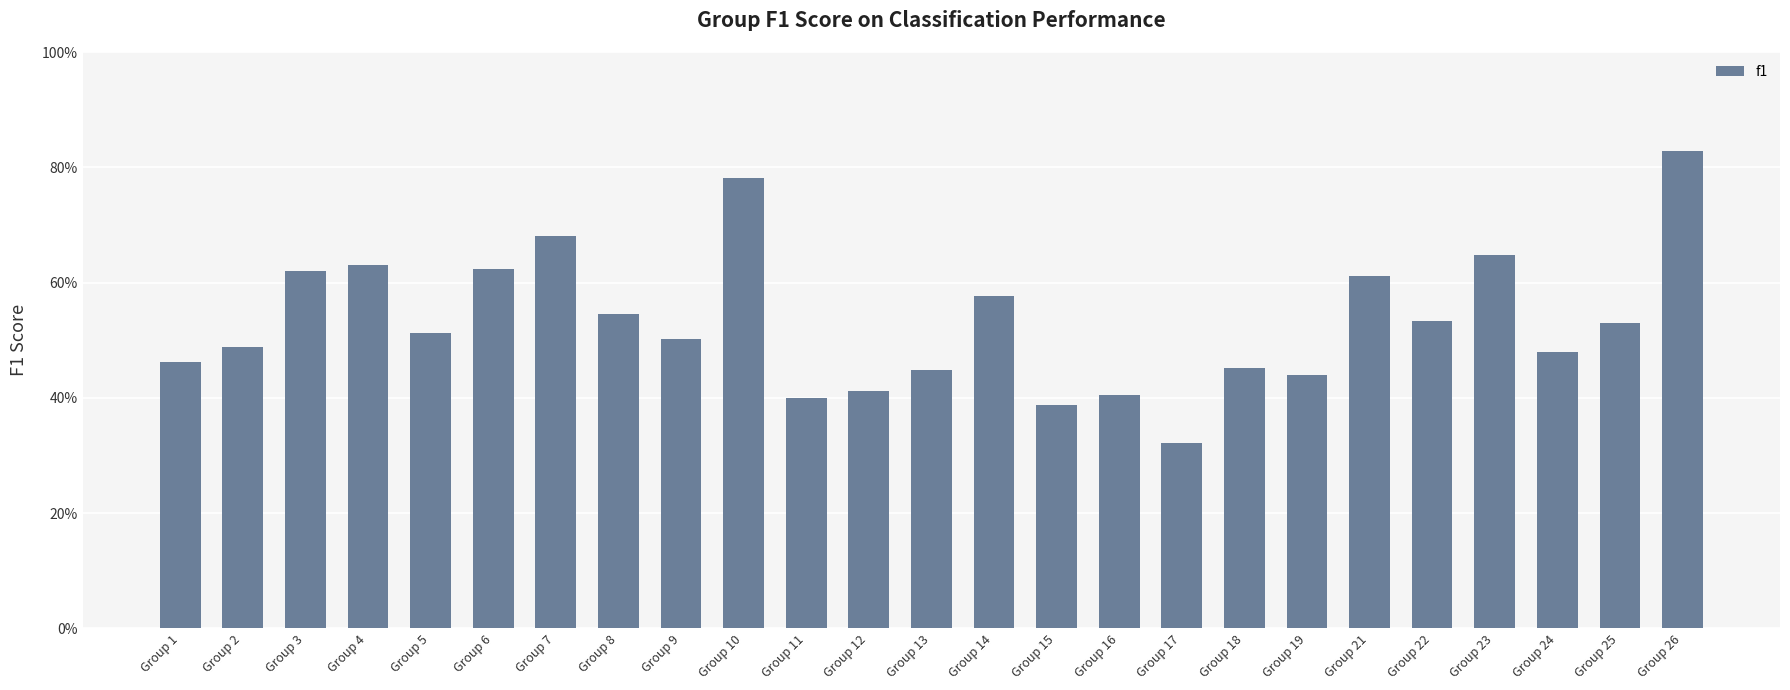

How many distinct data groups are displayed?

1